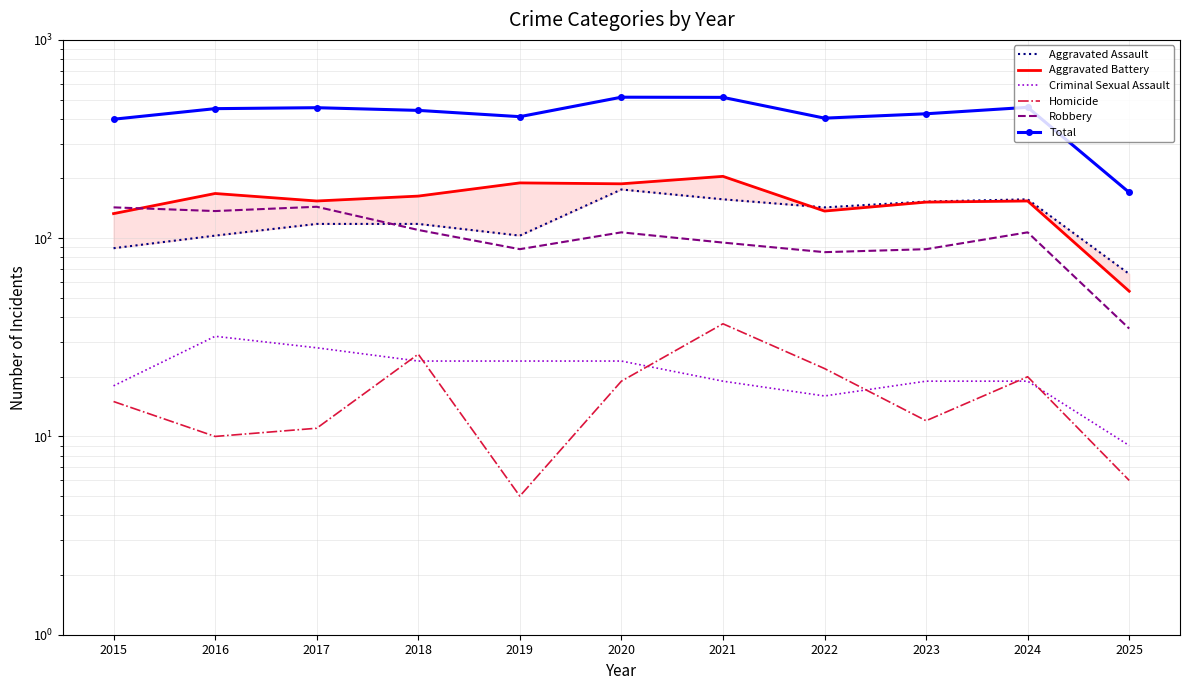

How many lines are shown in the chart?

6